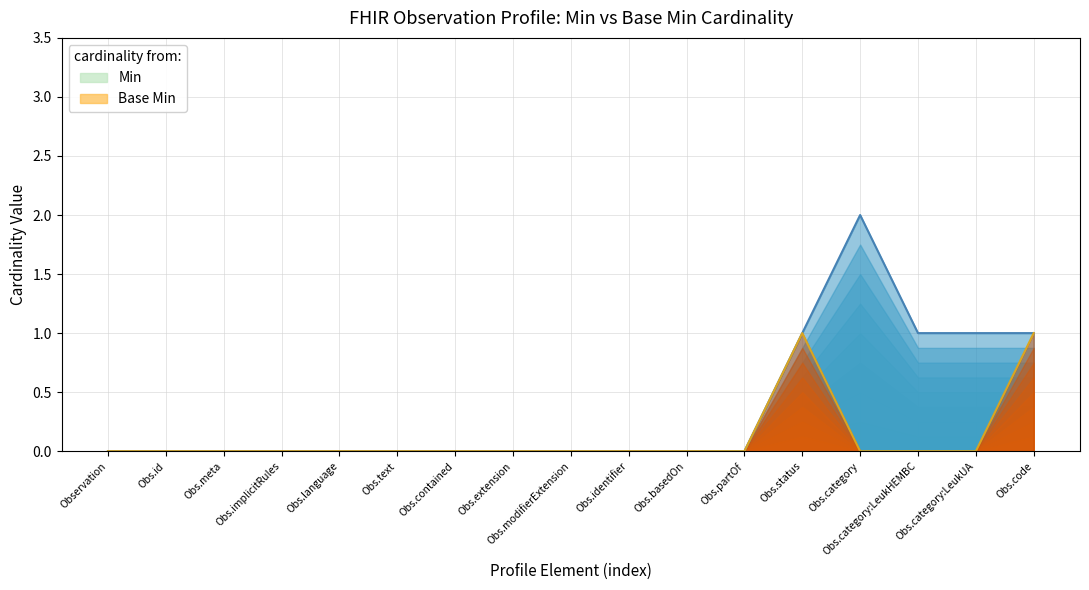

Rank the series by their maximum value, from lowest to highest.

Base Min, Min